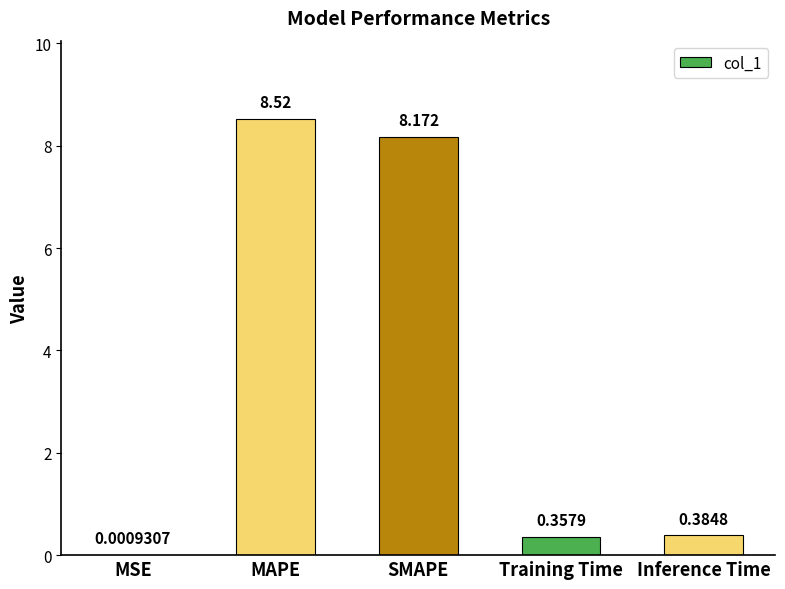

Which has a higher value, SMAPE or MSE?

SMAPE